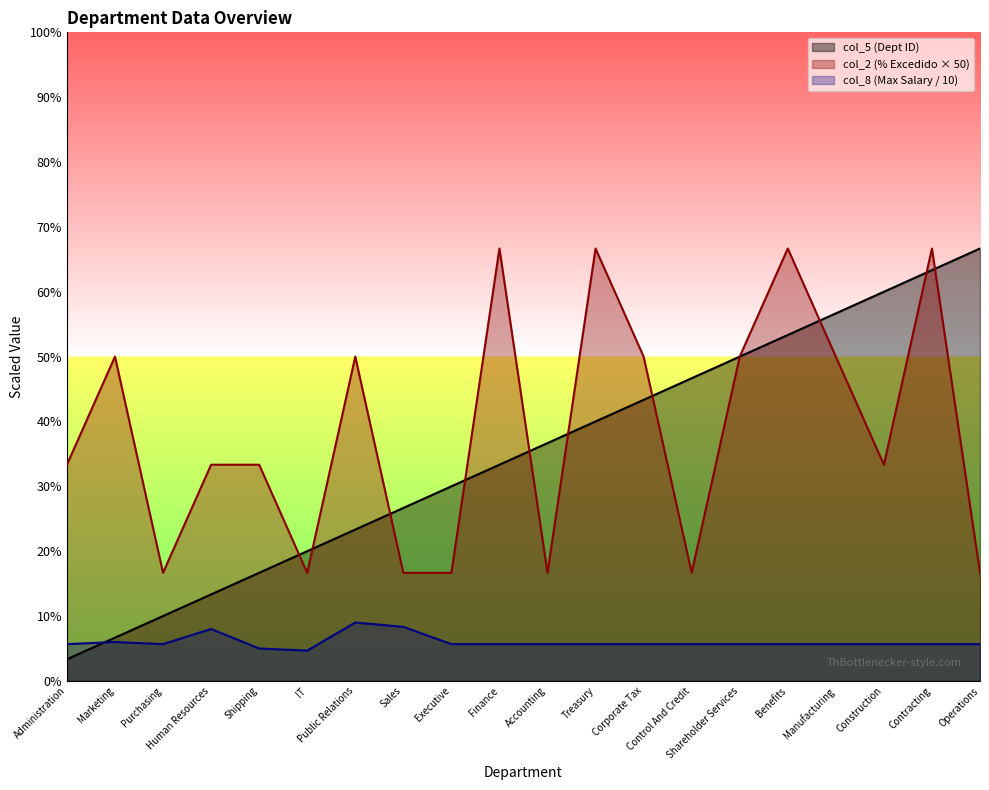

True or false: col_5 (Dept ID) has more than 2 points higher than both neighbors.

False